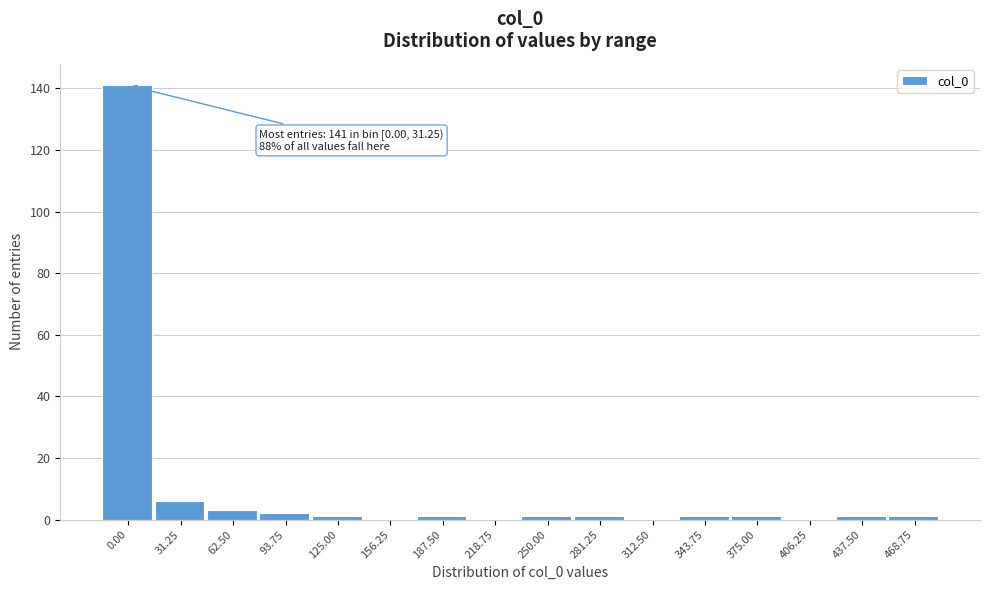

Reading right to left, extract all data points from this chart.

468.75=1	437.50=1	406.25=0	375.00=1	343.75=1	312.50=0	281.25=1	250.00=1	218.75=0	187.50=1	156.25=0	125.00=1	93.75=2	62.50=3	31.25=6	0.00=141